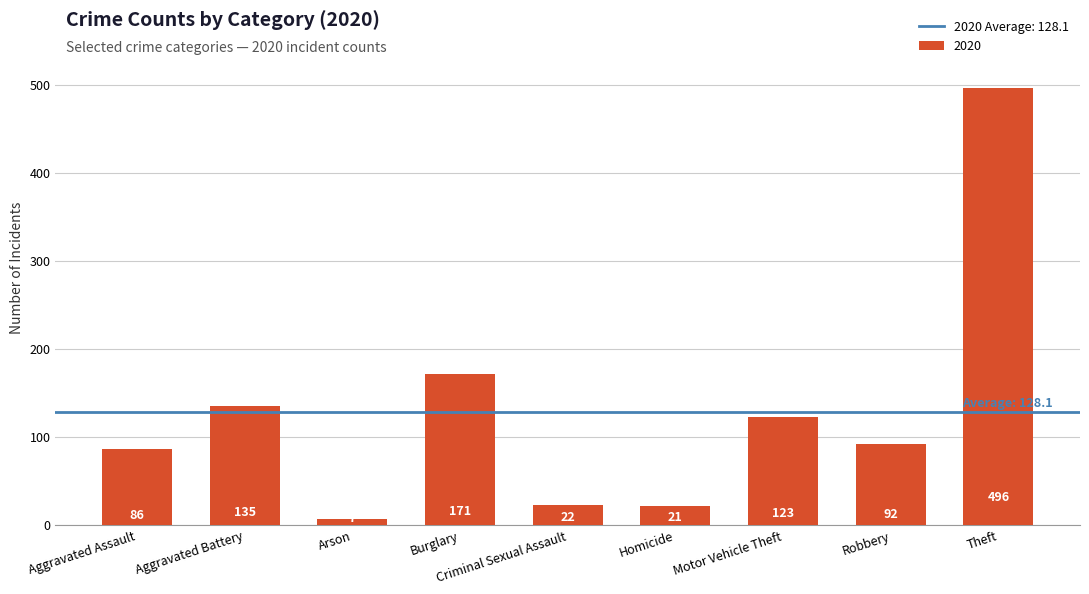

What is the ratio of the value at Theft to the value at Motor Vehicle Theft?

4.0